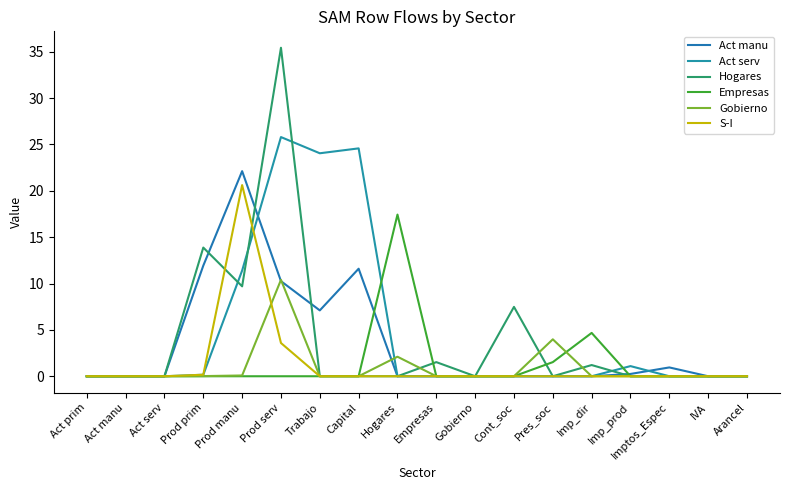

True or false: Act serv and Empresas intersect in this chart.

True